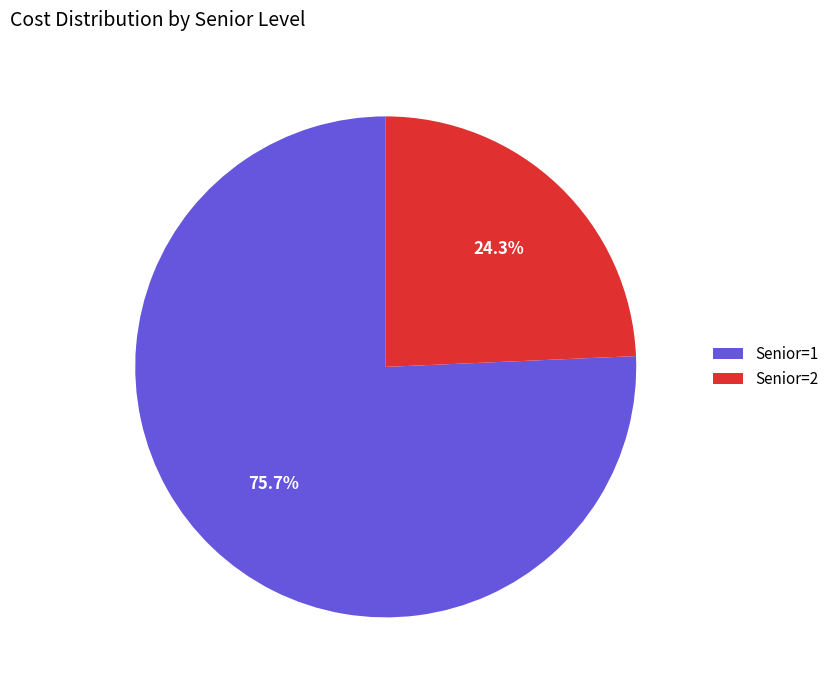

What is the ratio of the value at Senior=2 to the value at Senior=1?

0.3